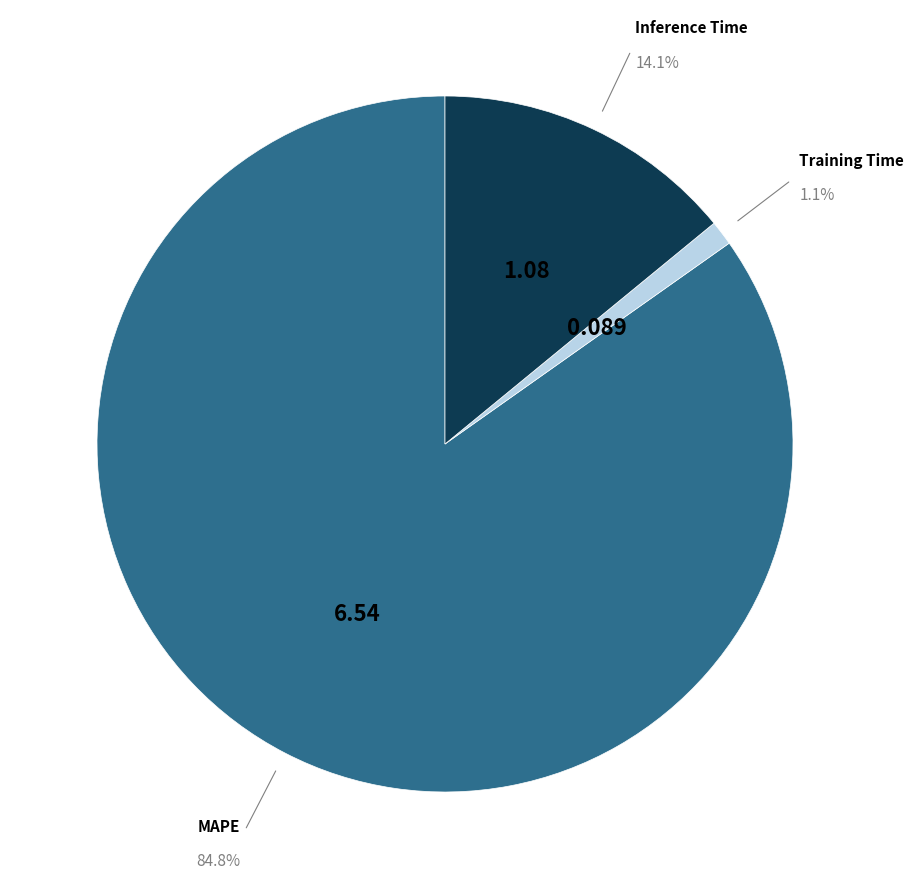

Which category has the smallest portion of the pie?

Training Time